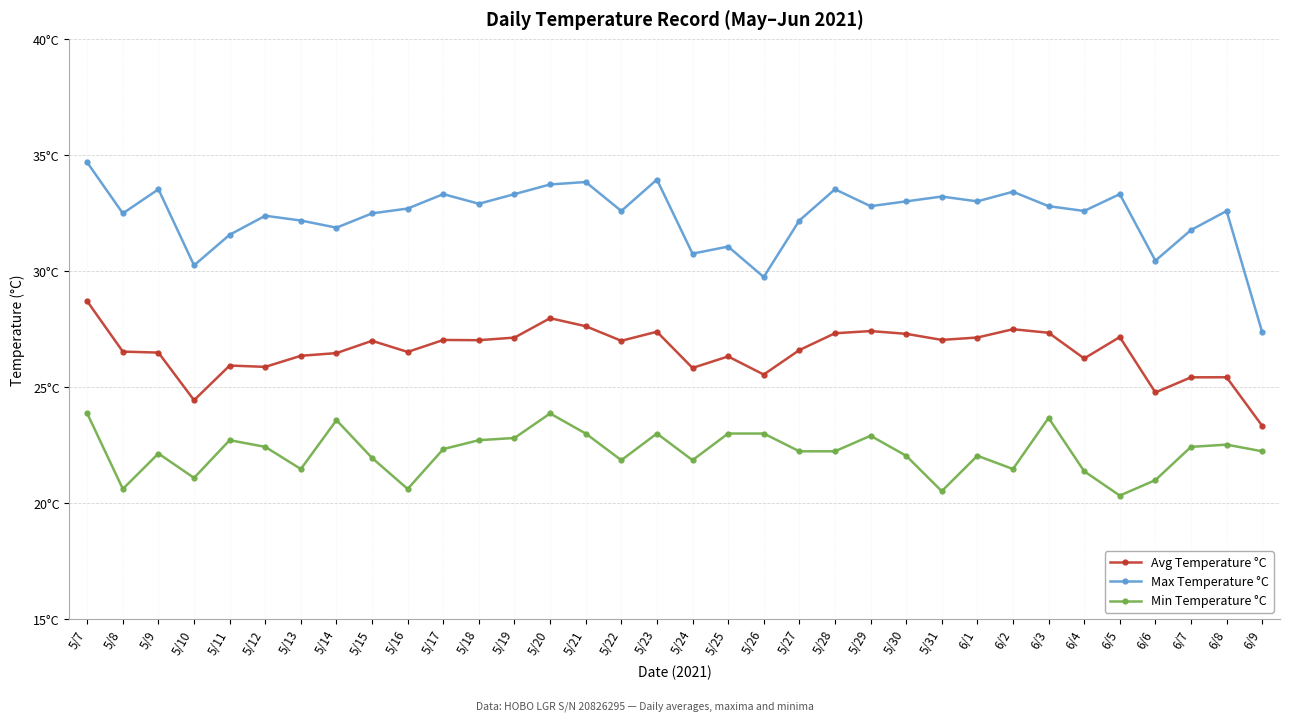

True or false: Min Temperature °C and Avg Temperature °C intersect in this chart.

False